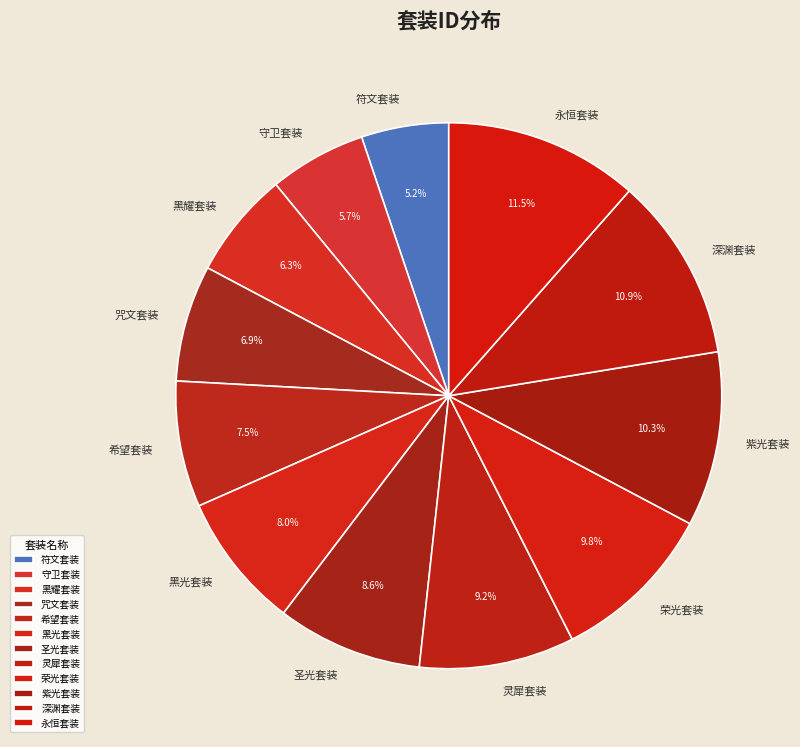

Is it true that 紫光套装 is 15% of the pie?

False